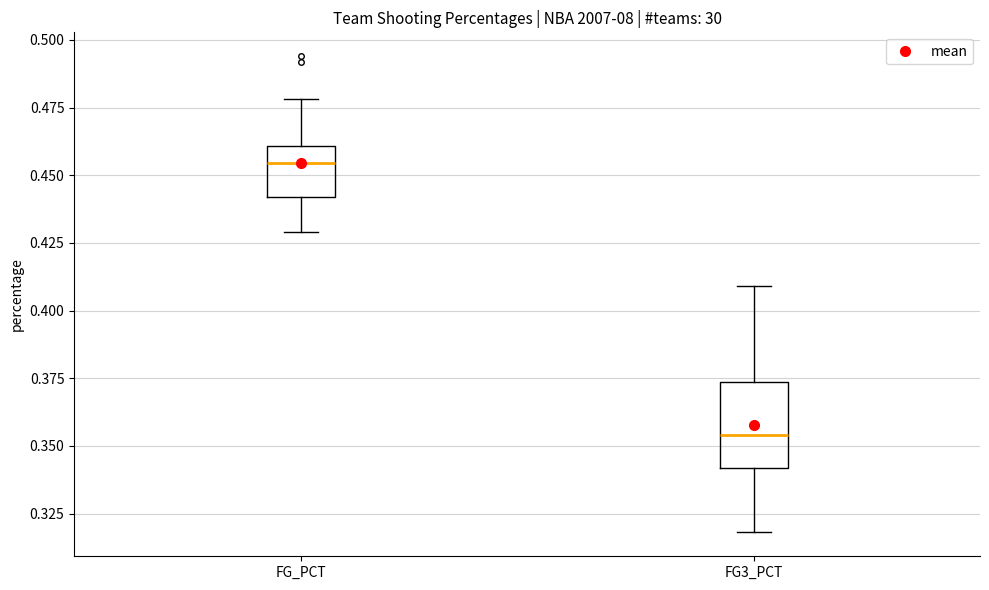

Reading left to right, transcribe this box plot: for each box, give where its median line is, the range the box spans, and where its two whiskers end, as read against the y-axis. The values are not printed on the chart, so give them approximately, as read against the axis.

FG_PCT: median 0.455, box 0.440 to 0.460, whiskers 0.430 to 0.480
FG3_PCT: median 0.355, box 0.340 to 0.375, whiskers 0.320 to 0.410